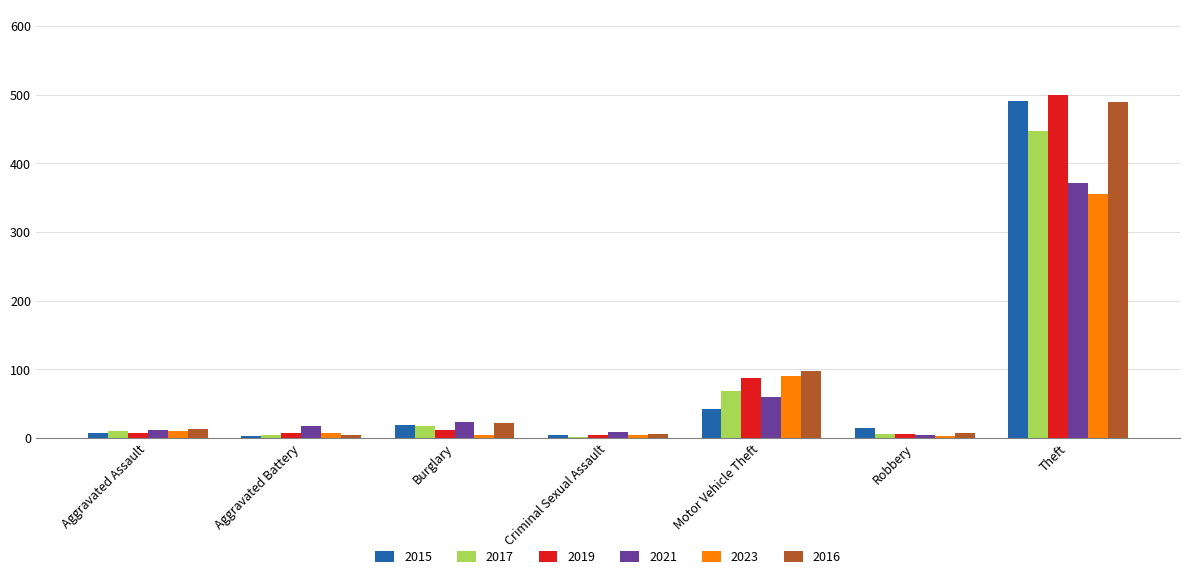

What is the total value across all series at Criminal Sexual Assault?

29